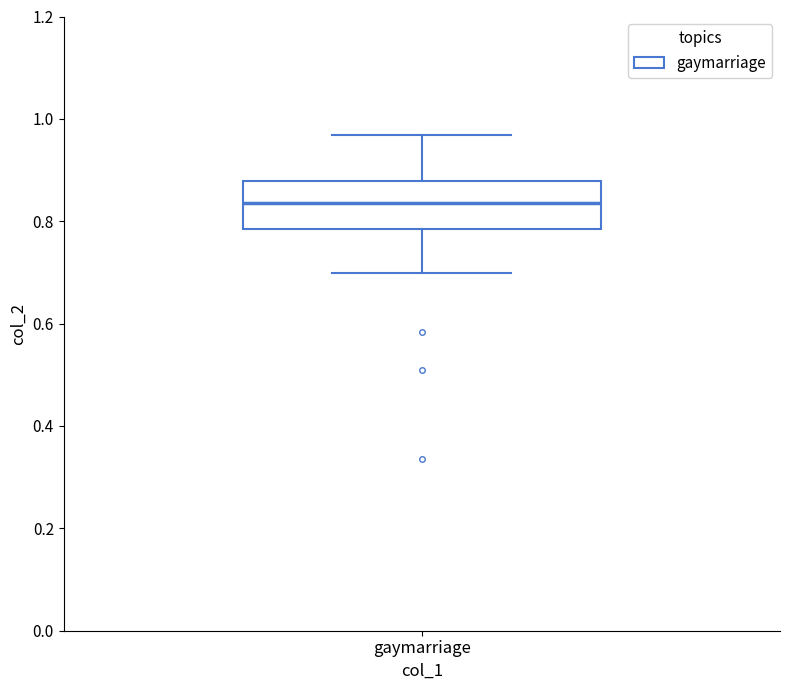

Transcribe this box plot: give where the median line is, the range the box spans, and where the two whiskers end, as read against the y-axis. The values are not printed on the chart, so give them approximately, as read against the axis.

median 0.84, box 0.78 to 0.88, whiskers 0.70 to 0.96